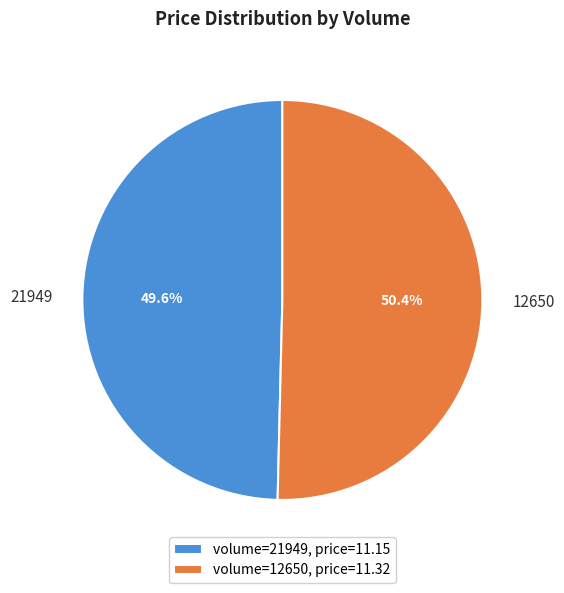

How much of the chart is everything except volume=21949, price=11.15?

50.4%